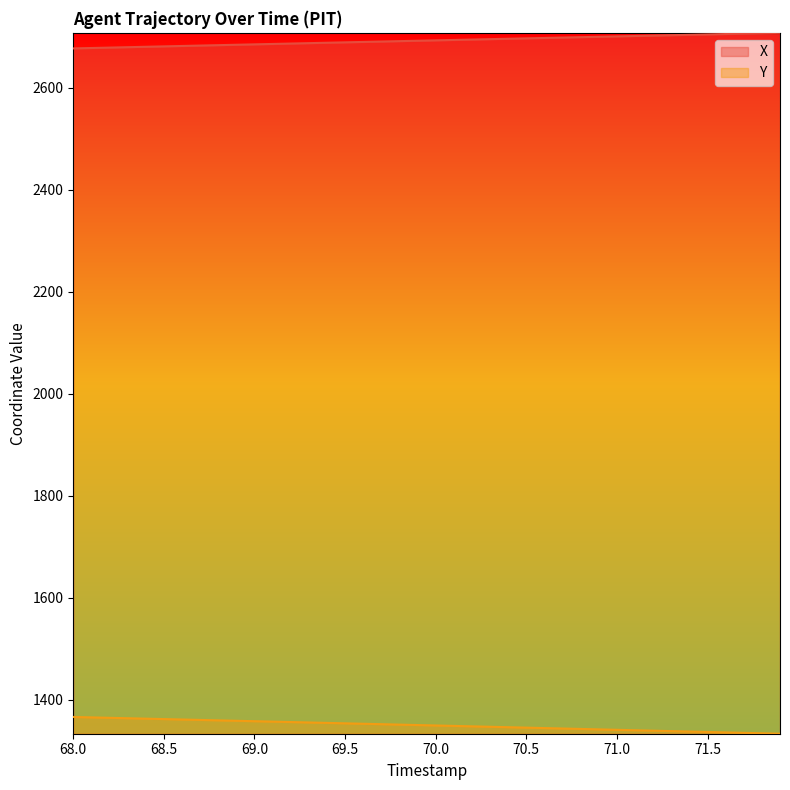

What is the difference between the maximum and minimum values in the Y series?

32.8